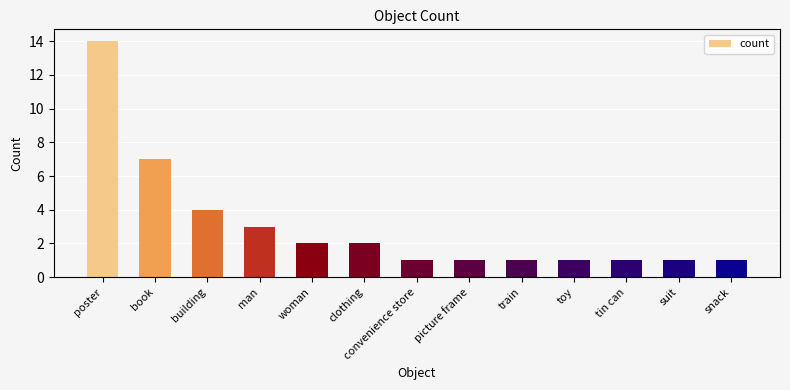

What is the sum of the values at woman and man?

5